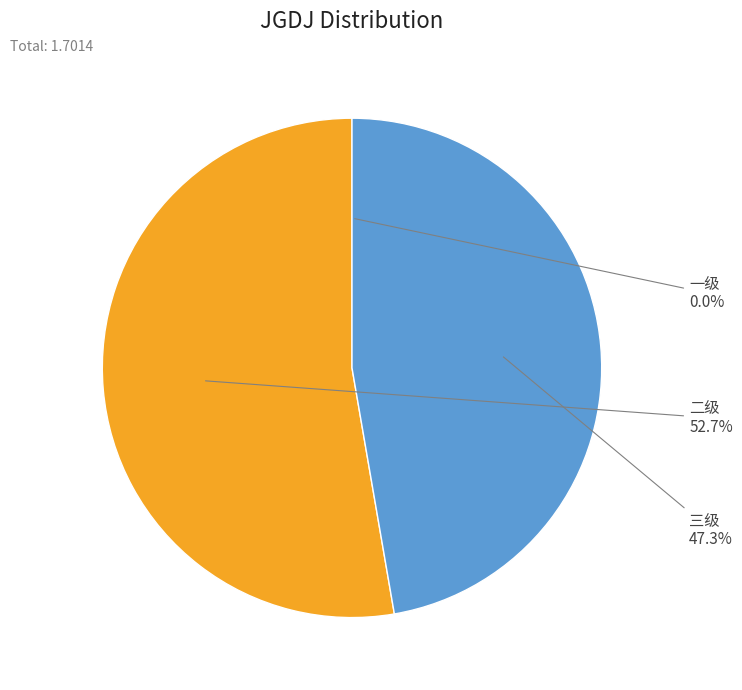

Does any single category account for the majority?

Yes